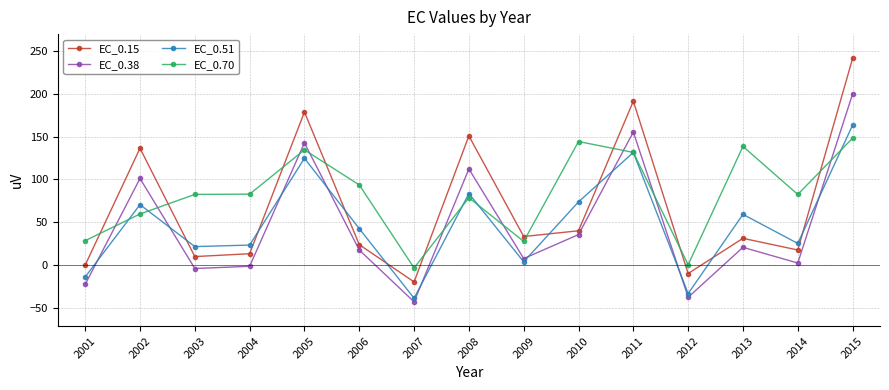

True or false: EC_0.38 has a value of 20.9 at 2013.

True